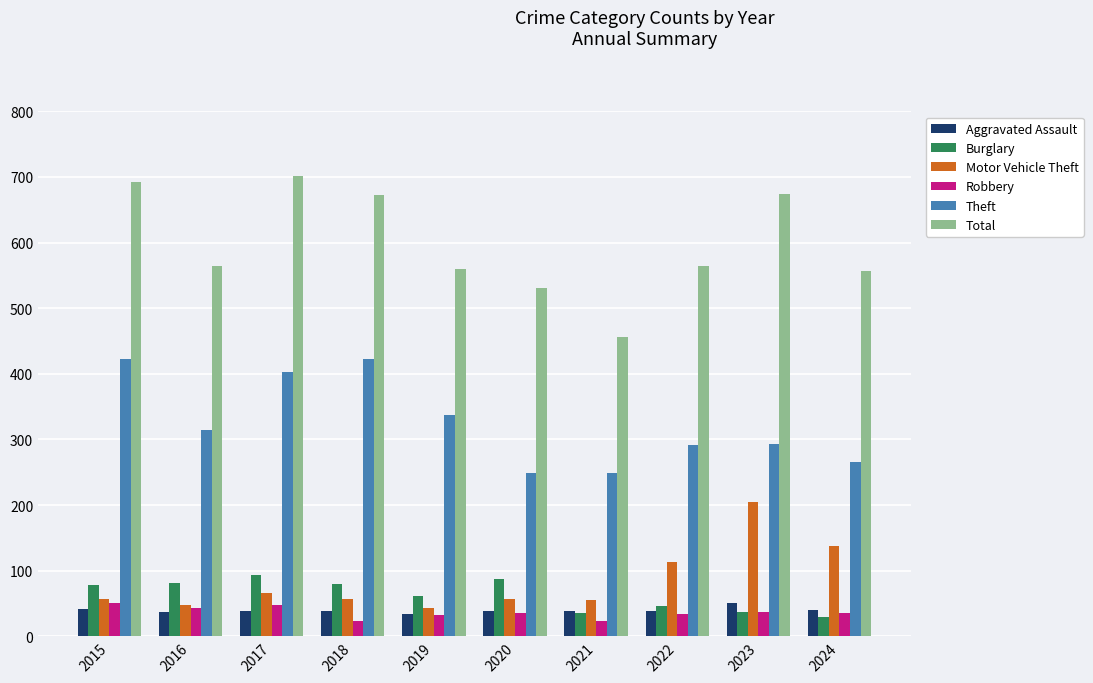

Which series has the largest range (max minus min)?

Total